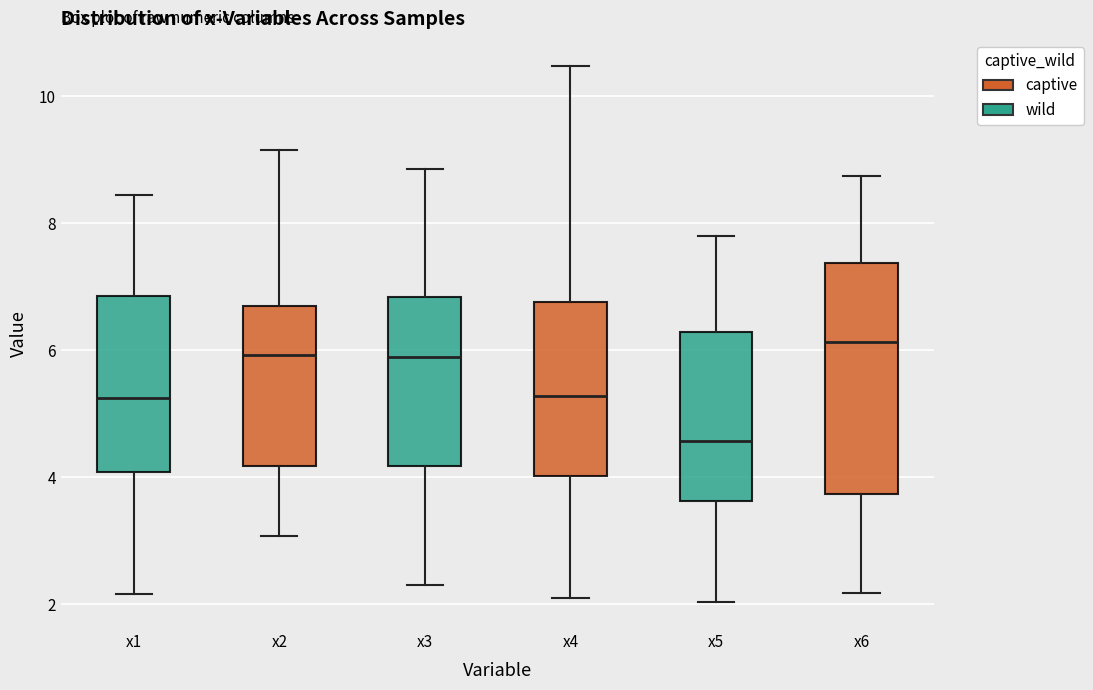

Which box's median line is the lowest?

x5